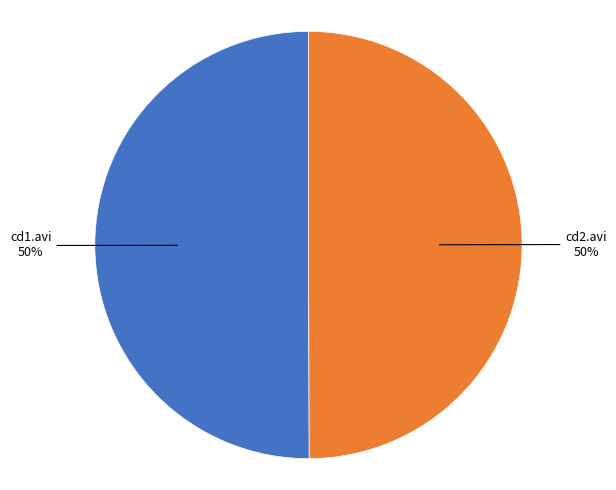

How many segments does this pie chart have?

2